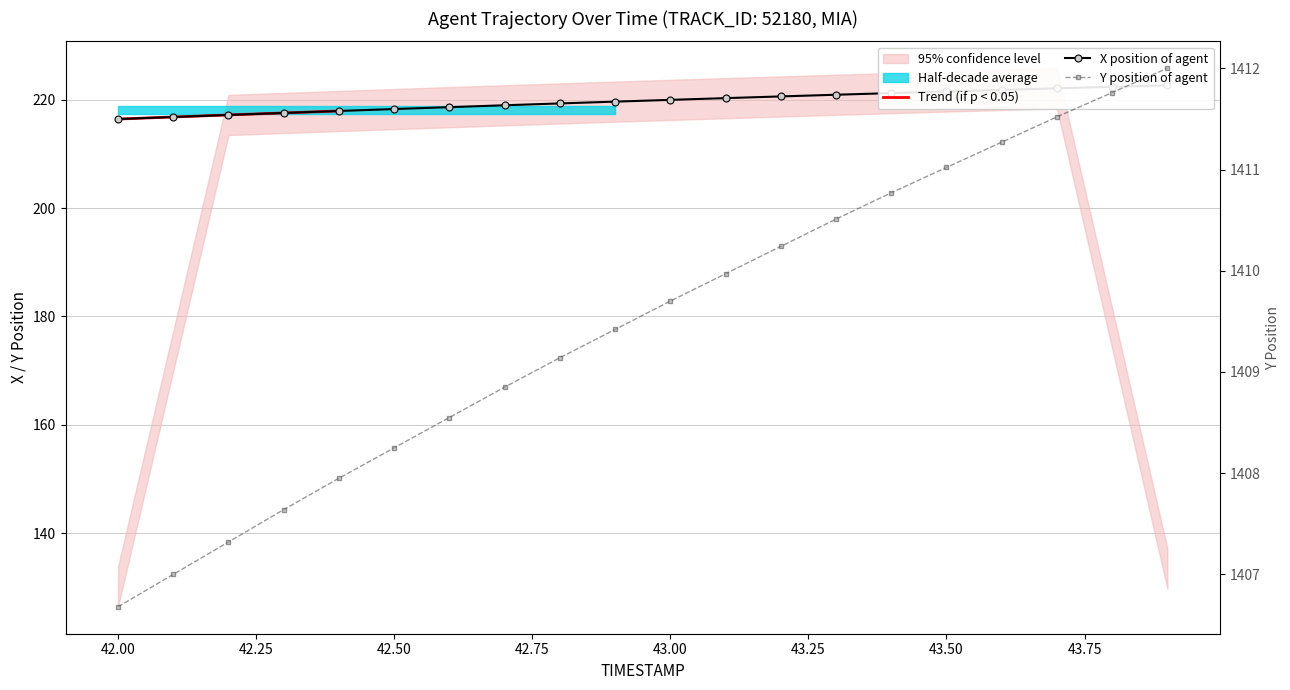

How many lines are shown in the chart?

2